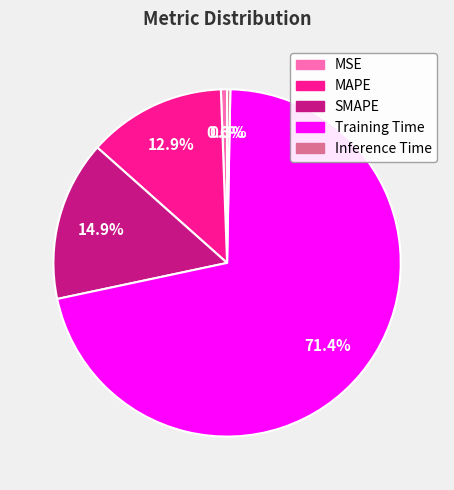

To the nearest percent, what percentage of the pie is MAPE?

13%